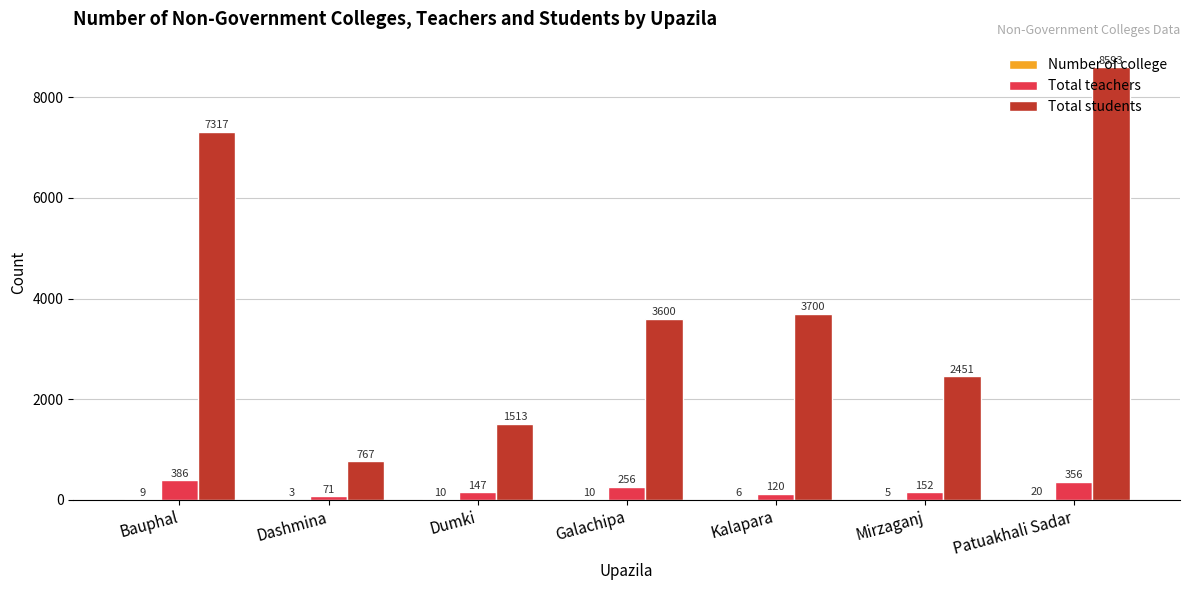

How many groups of bars are there?

7